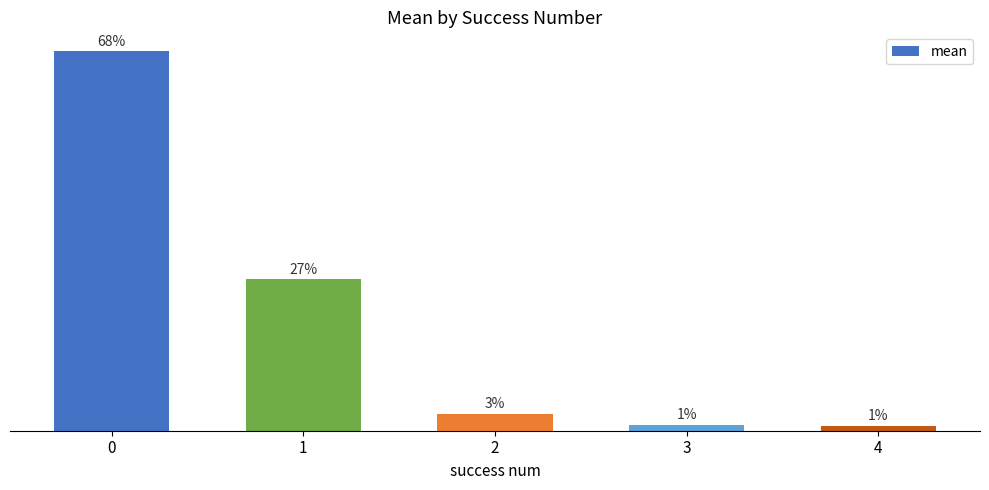

Count the number of data series in this chart.

1